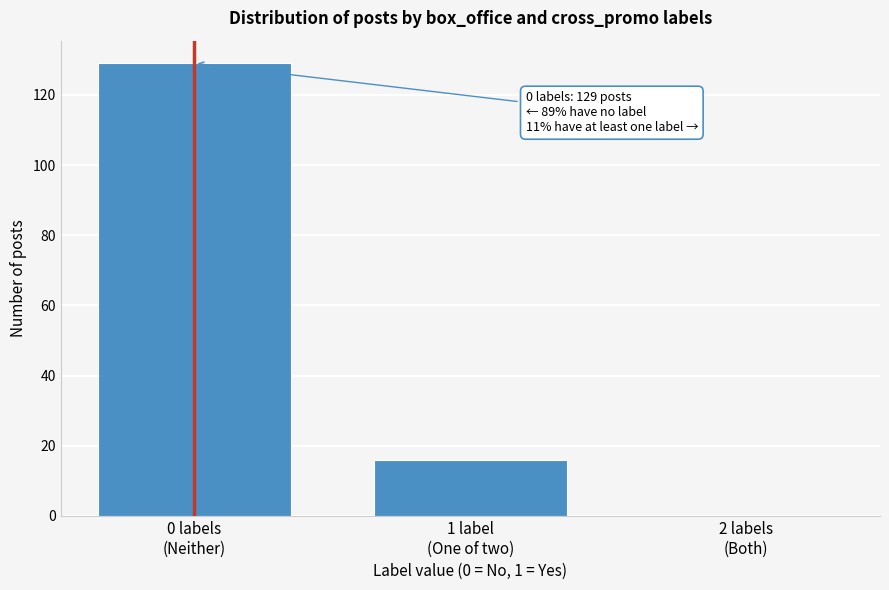

What is the sum of all values?

145